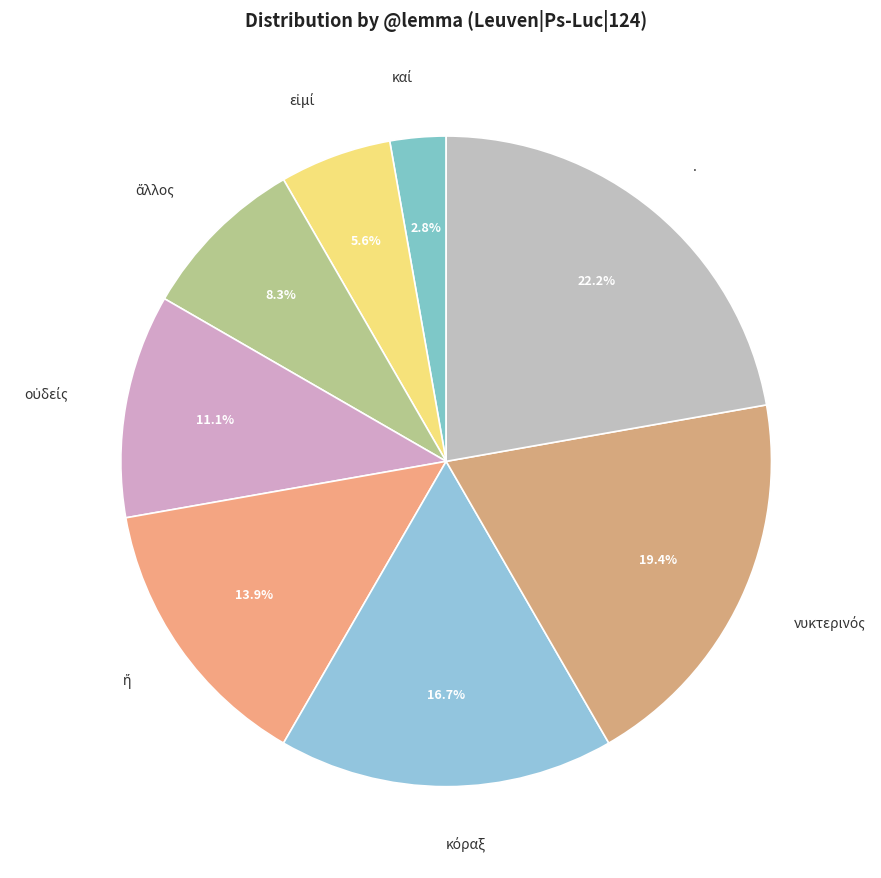

Is . the majority of the pie?

No